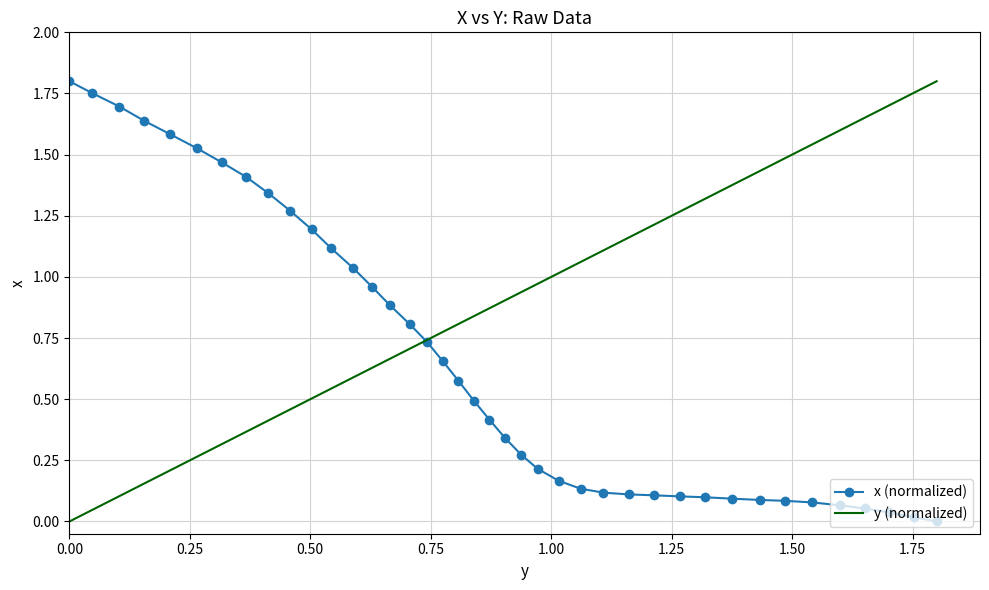

List the series in order of their overall mean, highest first.

y (normalized), x (normalized)